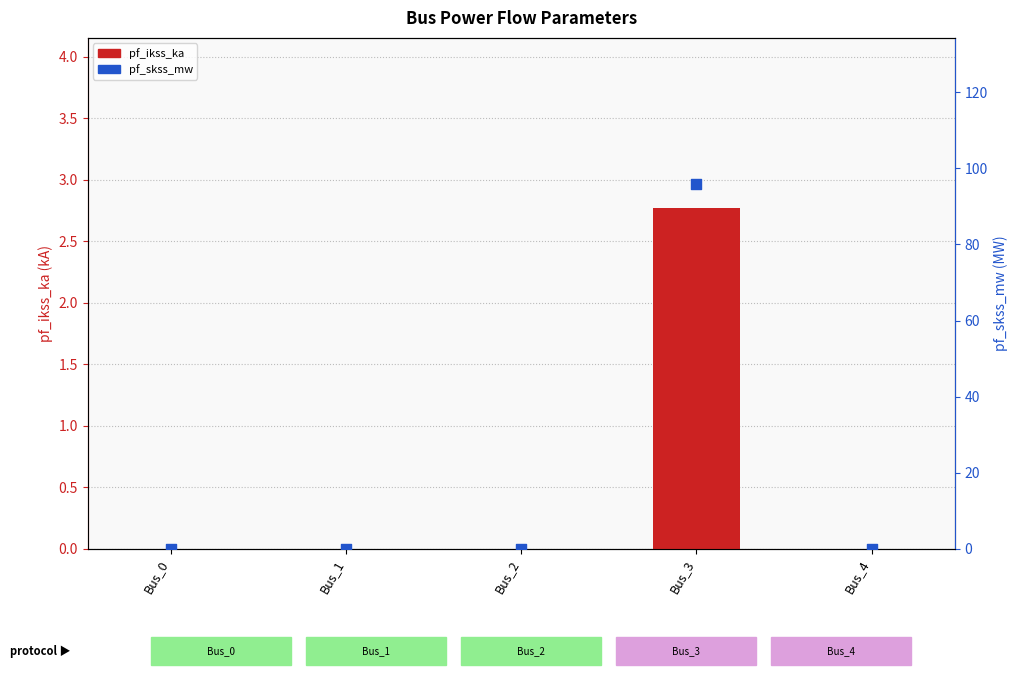

At which category is the sum across all series the highest?

Bus_3